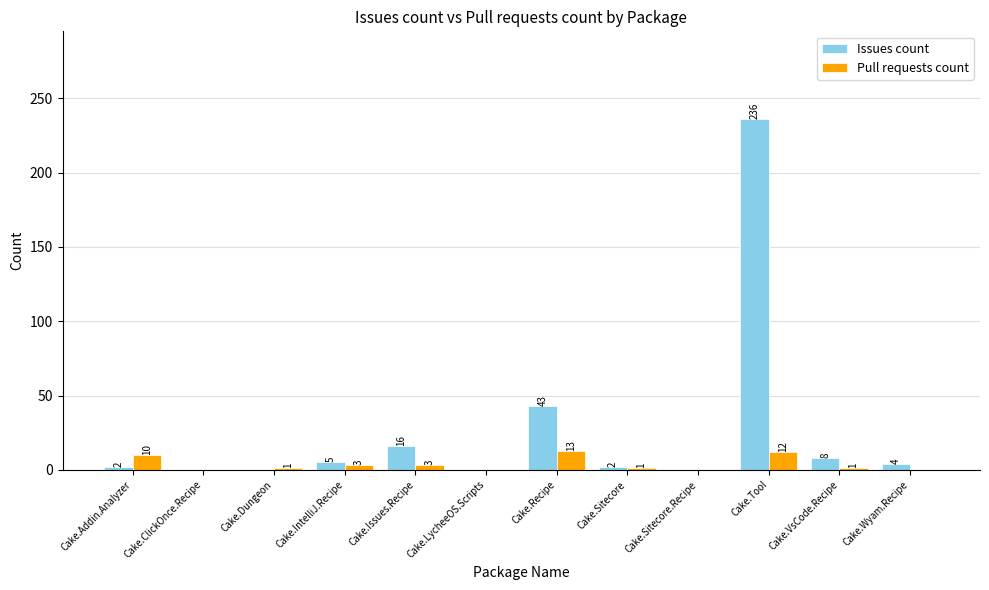

Reading left to right, what are all the values shown in this chart?

Issues count: Cake.Addin.Analyzer=2	Cake.ClickOnce.Recipe=0	Cake.Dungeon=0	Cake.IntelliJ.Recipe=5	Cake.Issues.Recipe=16	Cake.LycheeOS.Scripts=0	Cake.Recipe=43	Cake.Sitecore=2	Cake.Sitecore.Recipe=0	Cake.Tool=236	Cake.VsCode.Recipe=8	Cake.Wyam.Recipe=4
Pull requests count: Cake.Addin.Analyzer=10	Cake.ClickOnce.Recipe=0	Cake.Dungeon=1	Cake.IntelliJ.Recipe=3	Cake.Issues.Recipe=3	Cake.LycheeOS.Scripts=0	Cake.Recipe=13	Cake.Sitecore=1	Cake.Sitecore.Recipe=0	Cake.Tool=12	Cake.VsCode.Recipe=1	Cake.Wyam.Recipe=0